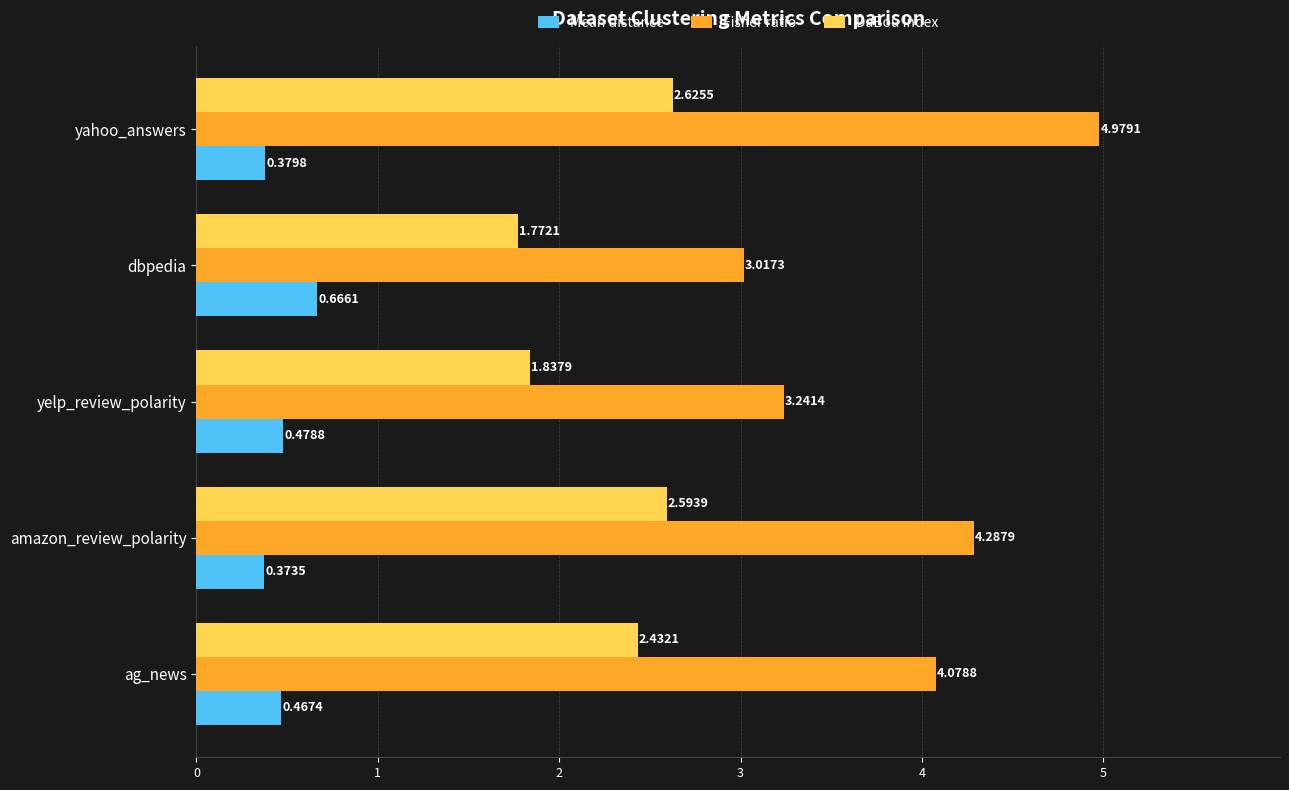

Is the value of Fisher ratio at dbpedia greater than the value of DaBou Index at yelp_review_polarity?

Yes